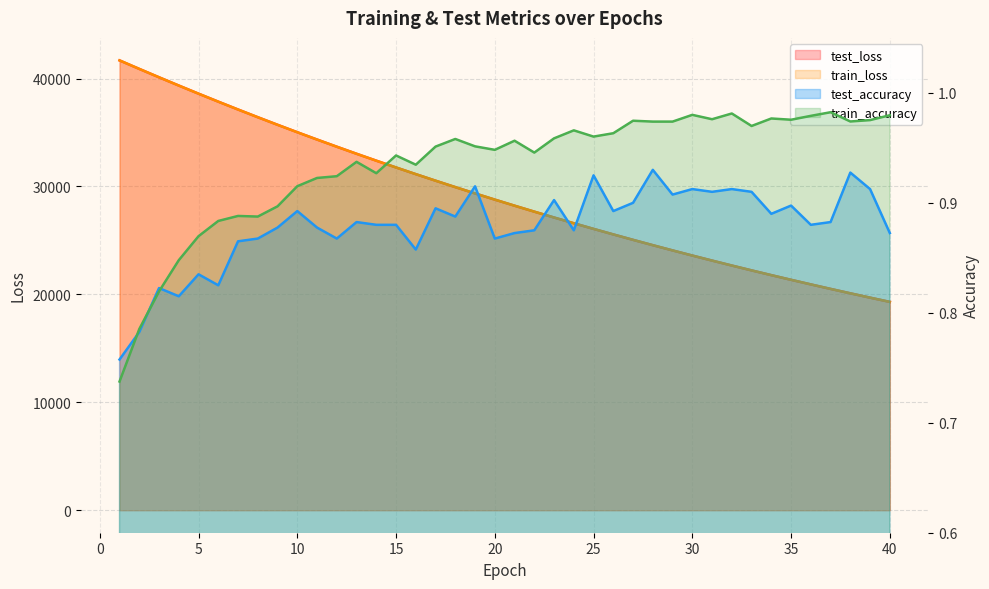

True or false: train_accuracy and test_loss intersect in this chart.

False